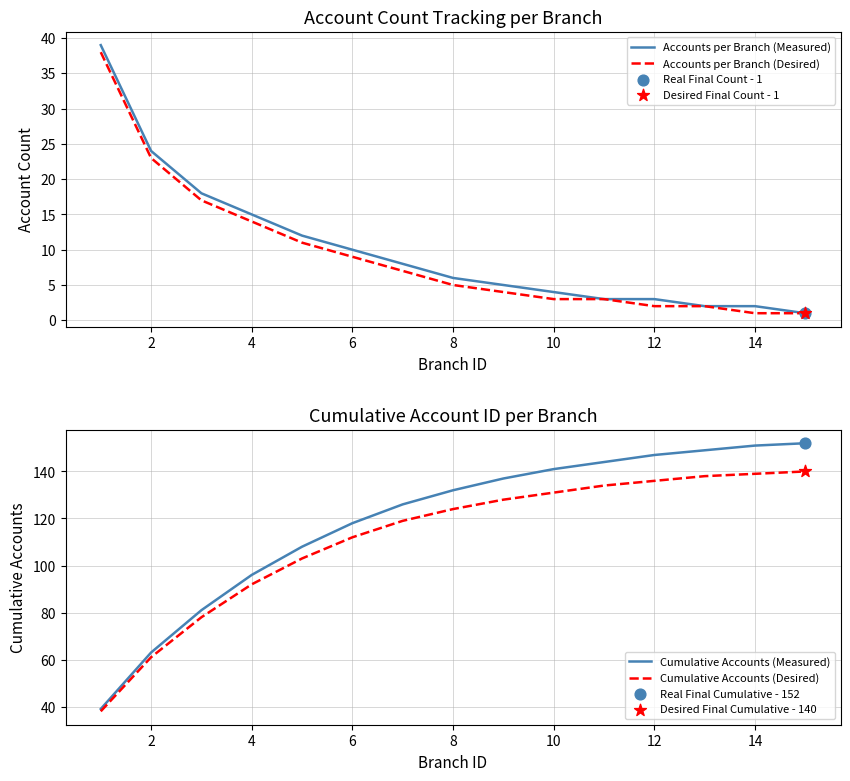

Which series contains the highest Y value?

Cumulative Accounts (Measured)